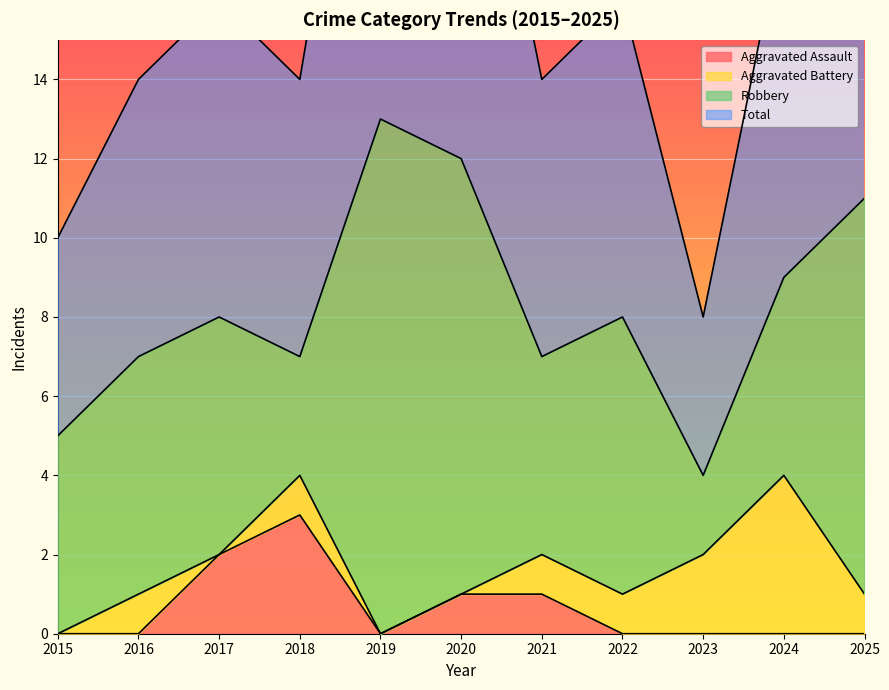

How many data points does each series have?

11